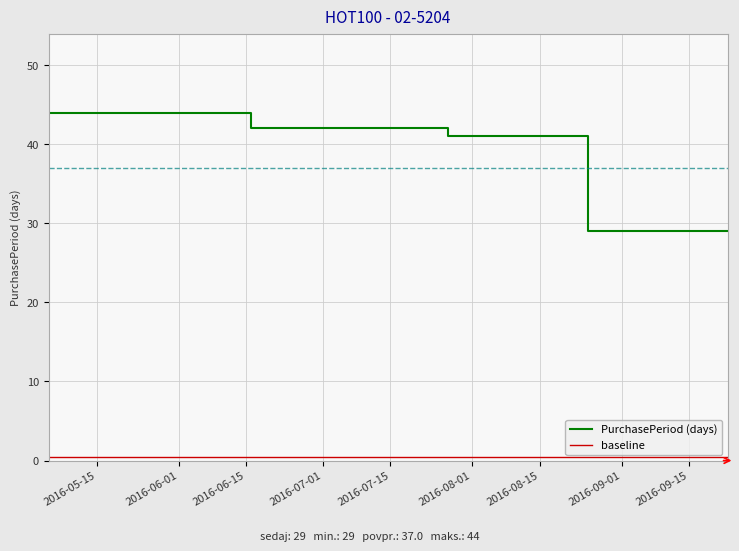

Which series has the largest range (max minus min)?

PurchasePeriod (days)